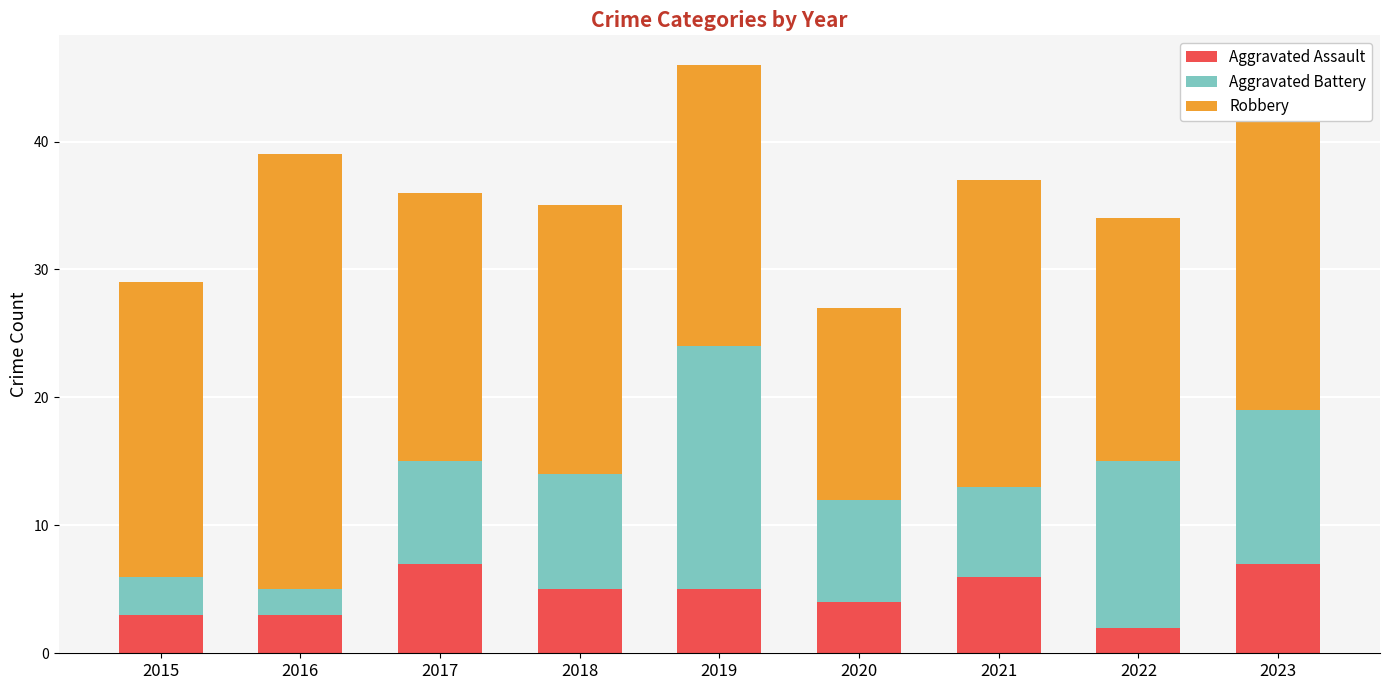

How many distinct data groups are displayed?

3